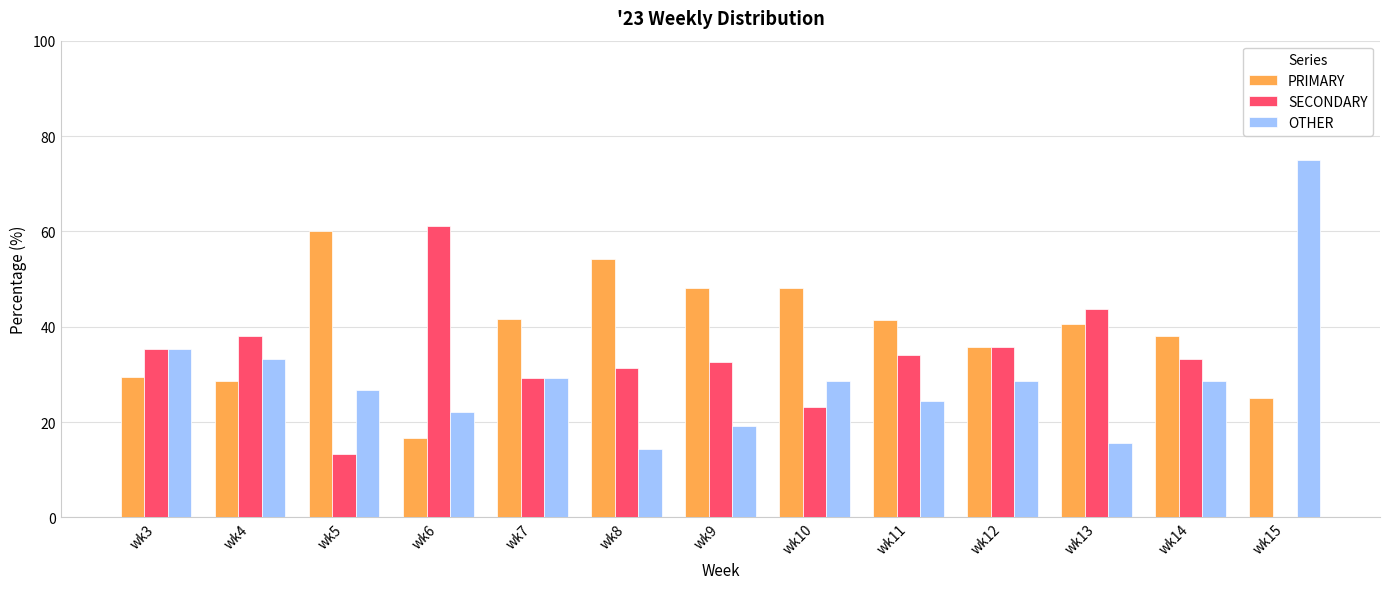

Is it true that PRIMARY equals 16.7 at wk6?

True